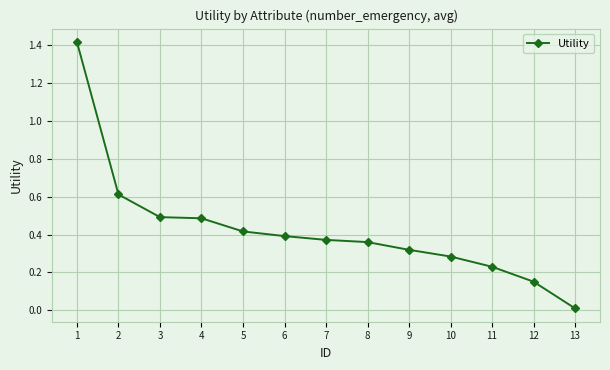

Between 11 and 9, which is larger?

9